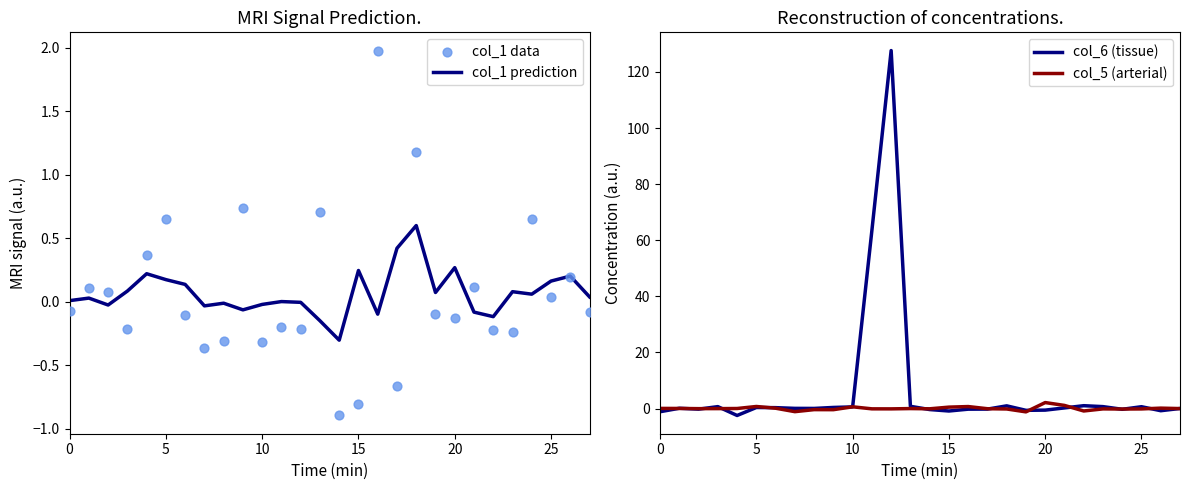

Which series reaches the maximum Y coordinate?

col_6 (tissue)